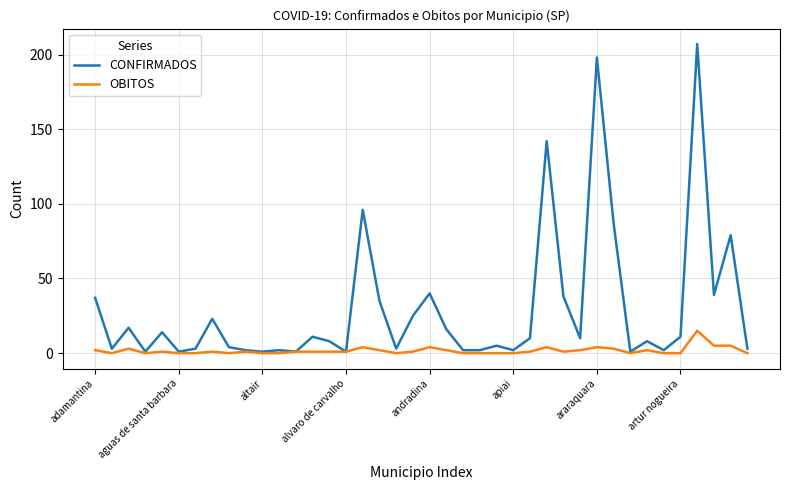

Rank the series by their average value, from lowest to highest.

OBITOS, CONFIRMADOS